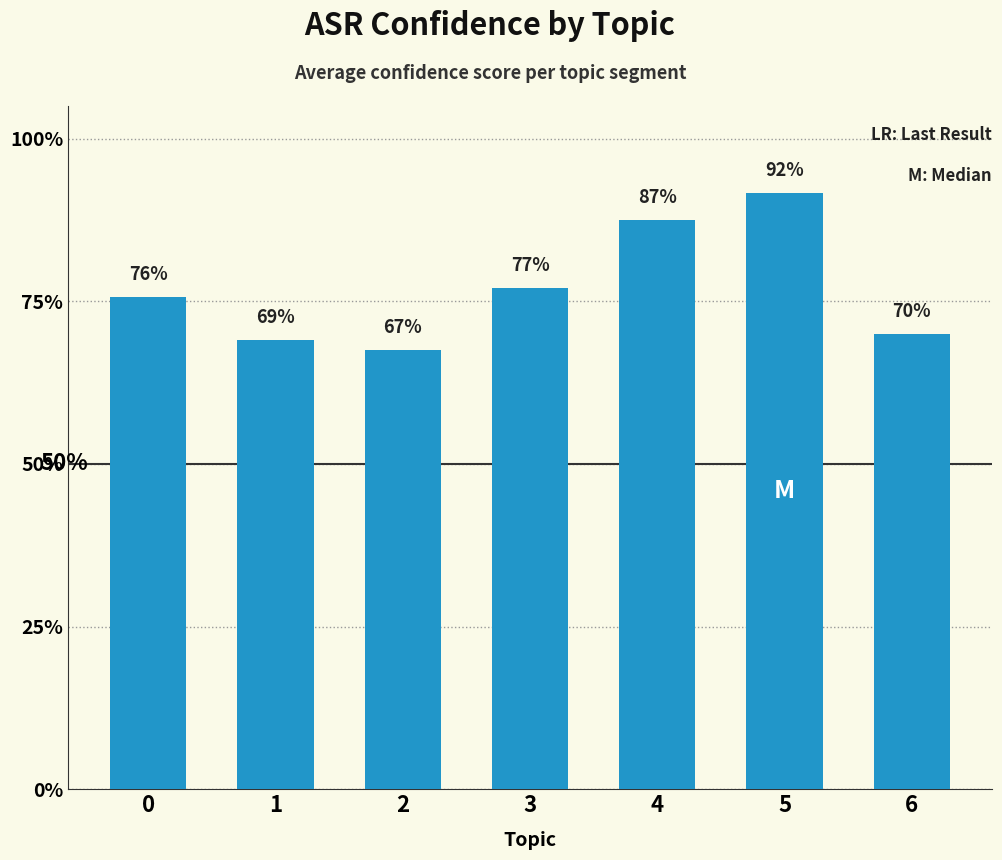

Reading left to right, what are all the values shown in this chart?

0=0.8	1=0.7	2=0.7	3=0.8	4=0.9	5=0.9	6=0.7